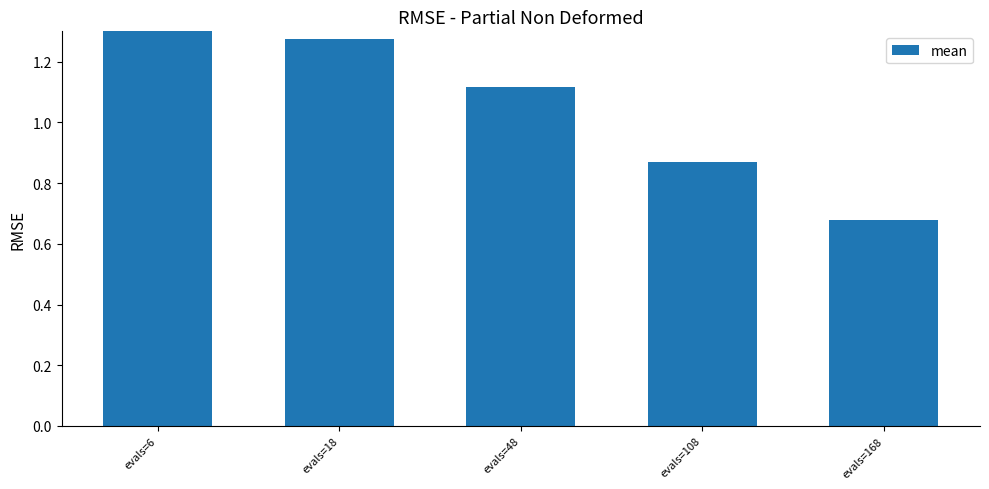

What is the approximate value at evals=48?

1.1